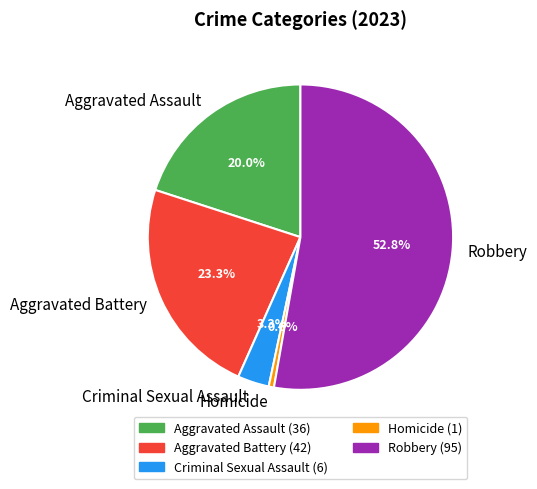

Is it true that Homicide is 1% of the pie?

True